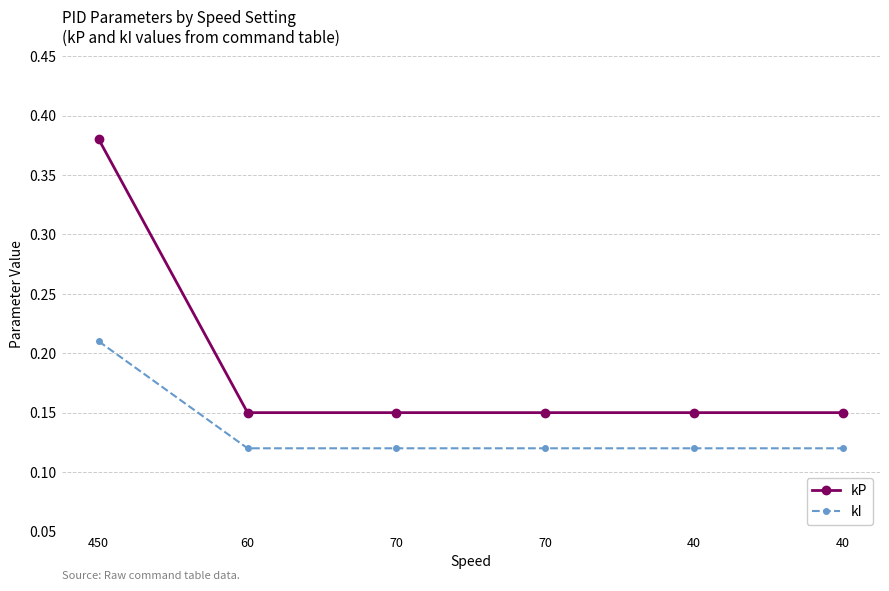

What are all the series names shown in the legend?

kP, kI